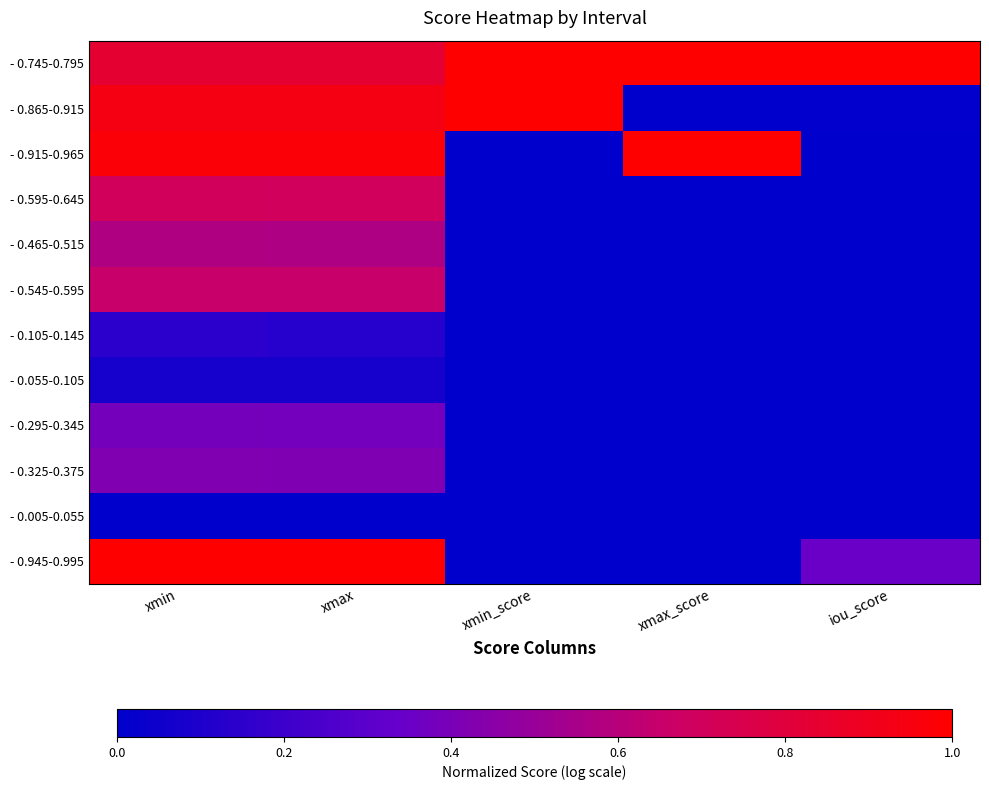

What is the spread (max minus min) of values at xmax?

1.0